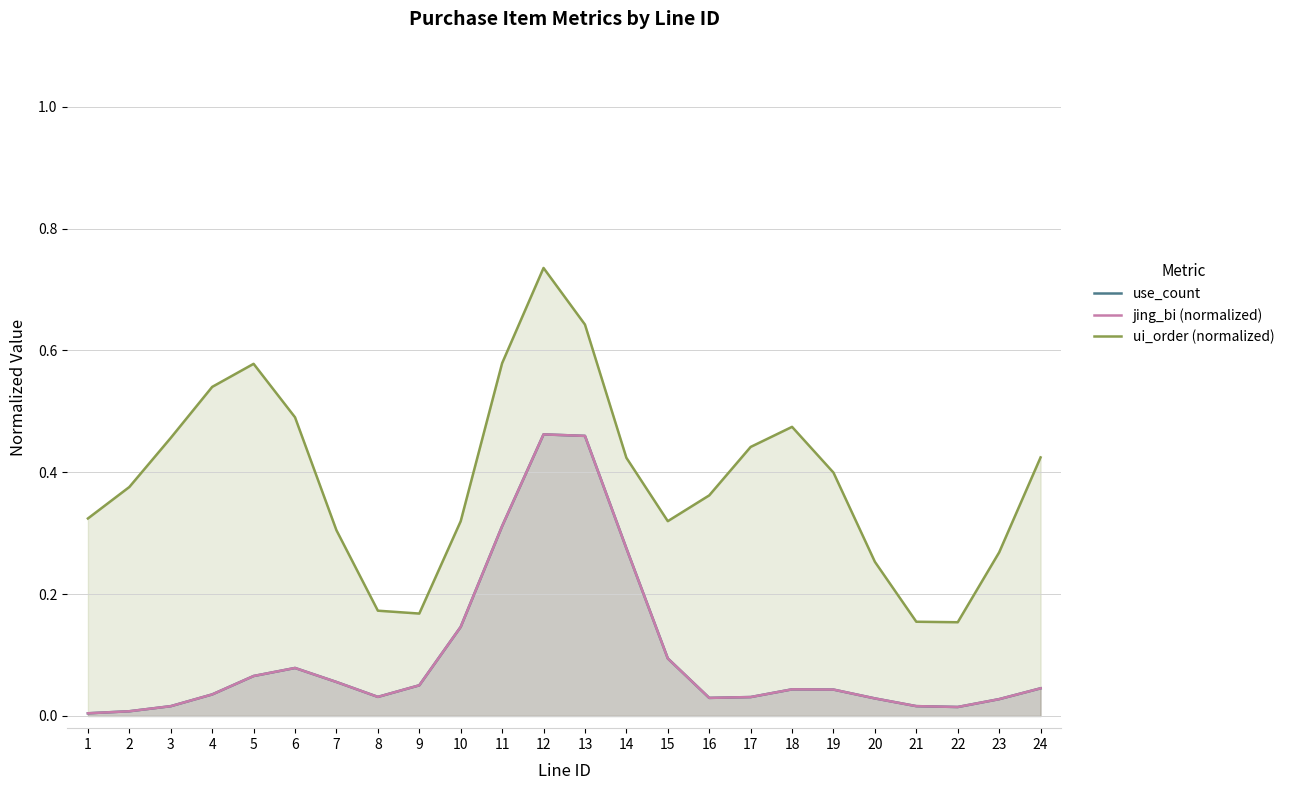

Reading left to right, what are all the values shown in this chart?

use_count: 1=0.0	2=0.0	3=0.0	4=0.0	5=0.1	6=0.1	7=0.1	8=0.0	9=0.1	10=0.1	11=0.3	12=0.5	13=0.5	14=0.3	15=0.1	16=0.0	17=0.0	18=0.0	19=0.0	20=0.0	21=0.0	22=0.0	23=0.0	24=0.0
jing_bi (normalized): 1=0.0	2=0.0	3=0.0	4=0.0	5=0.1	6=0.1	7=0.1	8=0.0	9=0.1	10=0.1	11=0.3	12=0.5	13=0.5	14=0.3	15=0.1	16=0.0	17=0.0	18=0.0	19=0.0	20=0.0	21=0.0	22=0.0	23=0.0	24=0.0
ui_order (normalized): 1=0.3	2=0.4	3=0.5	4=0.5	5=0.6	6=0.5	7=0.3	8=0.2	9=0.2	10=0.3	11=0.6	12=0.7	13=0.6	14=0.4	15=0.3	16=0.4	17=0.4	18=0.5	19=0.4	20=0.3	21=0.2	22=0.2	23=0.3	24=0.4